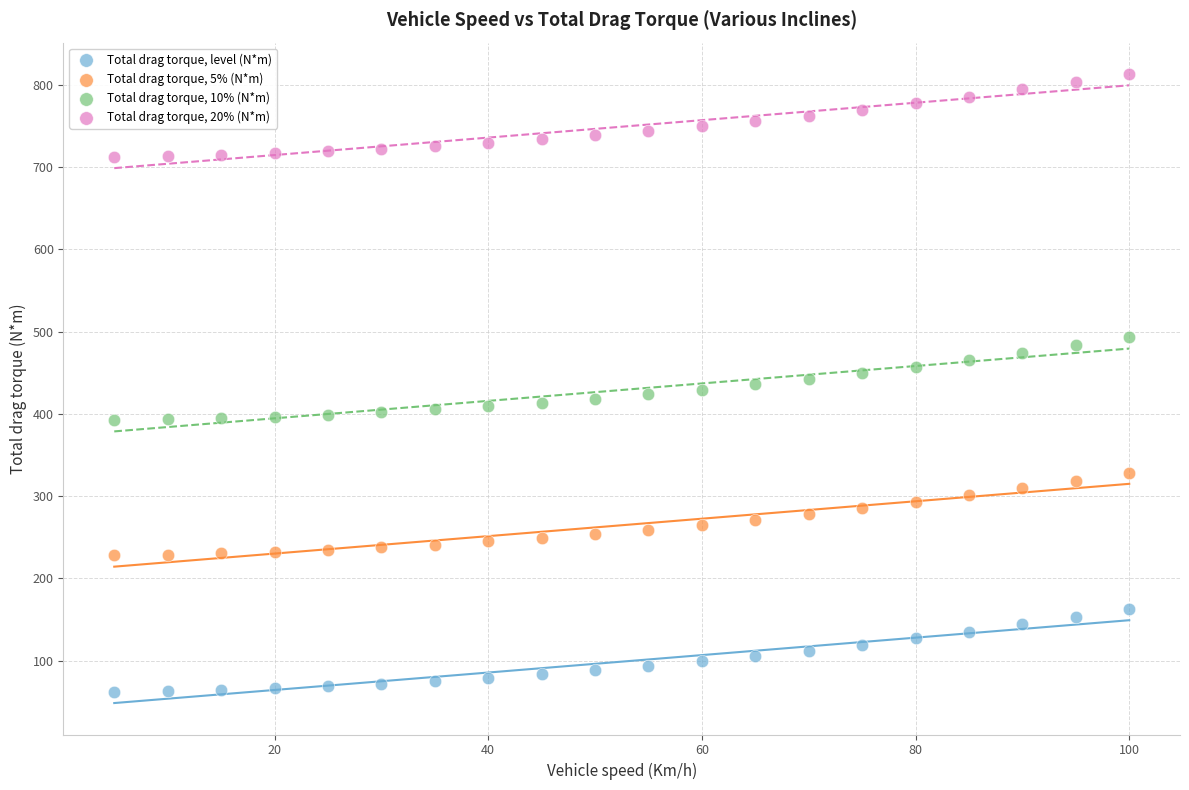

What are all the series names shown in the legend?

Total drag torque, level (N*m), Total drag torque, 5% (N*m), Total drag torque, 10% (N*m), Total drag torque, 20% (N*m)